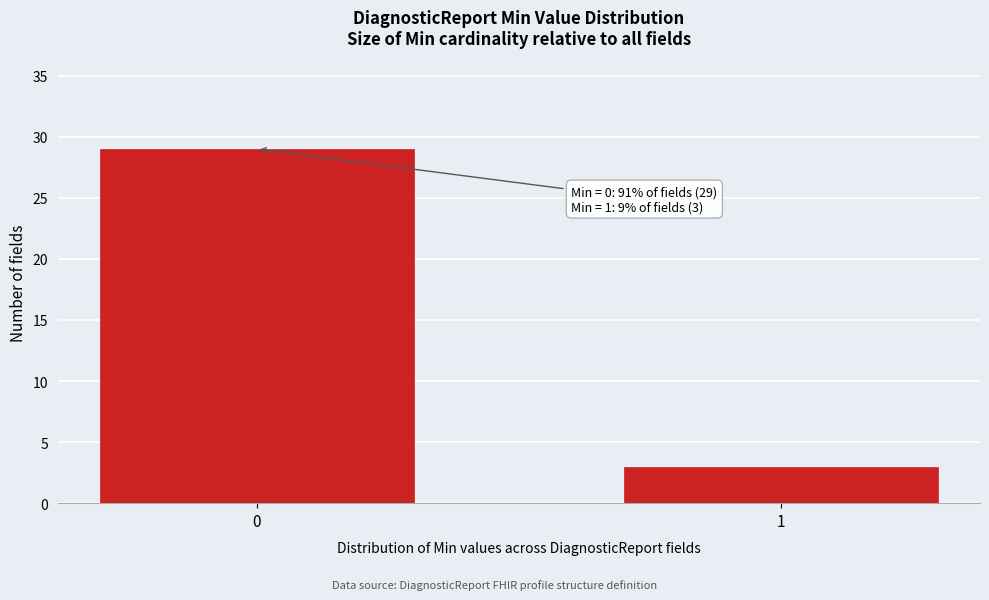

Reading left to right, transcribe all the data shown in this chart.

0=29	1=3